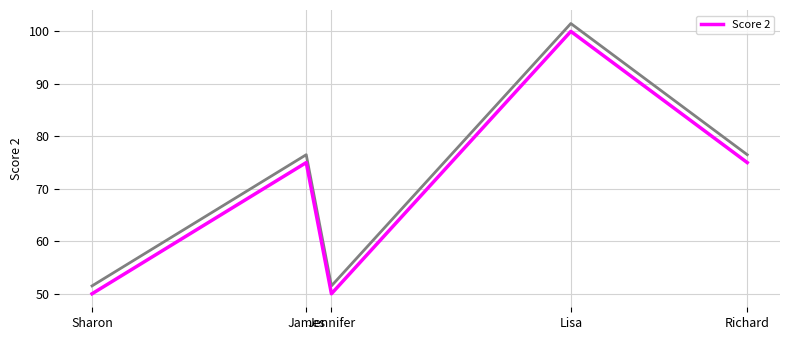

How many points are higher than both their immediate neighbors (excluding endpoints)?

2